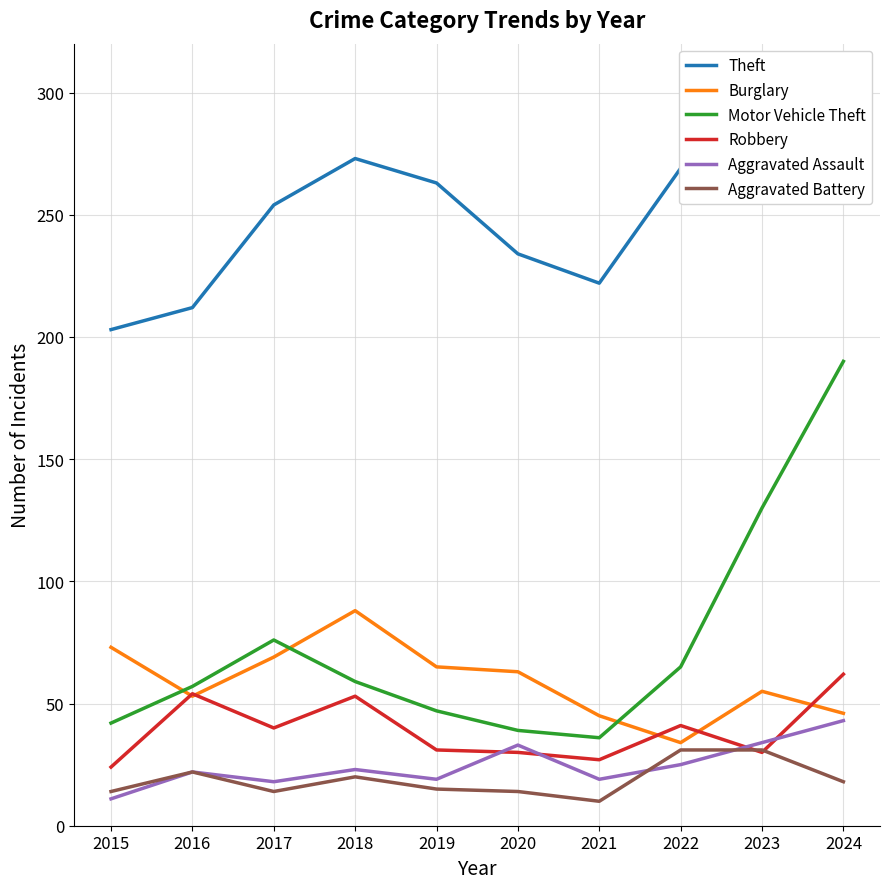

What is the value of the Aggravated Battery point at the 8th from the left?

31